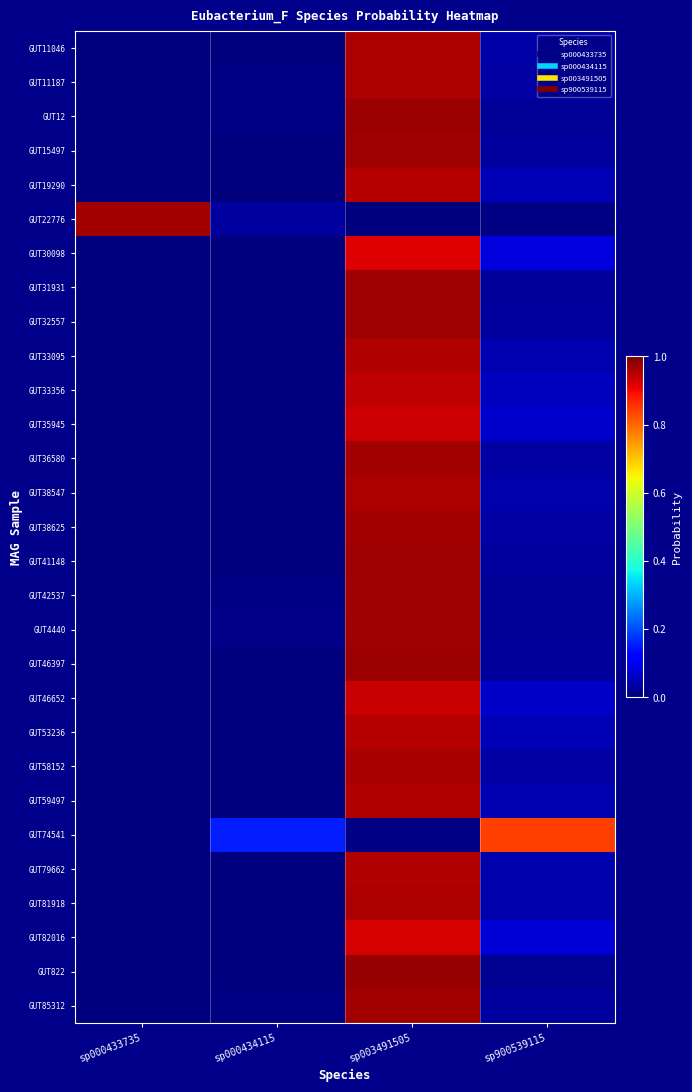

List the series in order of their peak value, highest first.

GUT822, GUT12, GUT46397, GUT31931, GUT15497, GUT32557, GUT42537, GUT41148, GUT4440, GUT38625, GUT85312, GUT22776, GUT36580, GUT58152, GUT11046, GUT11187, GUT38547, GUT81918, GUT79662, GUT33095, GUT59497, GUT53236, GUT19290, GUT33356, GUT46652, GUT35945, GUT82016, GUT30098, GUT74541